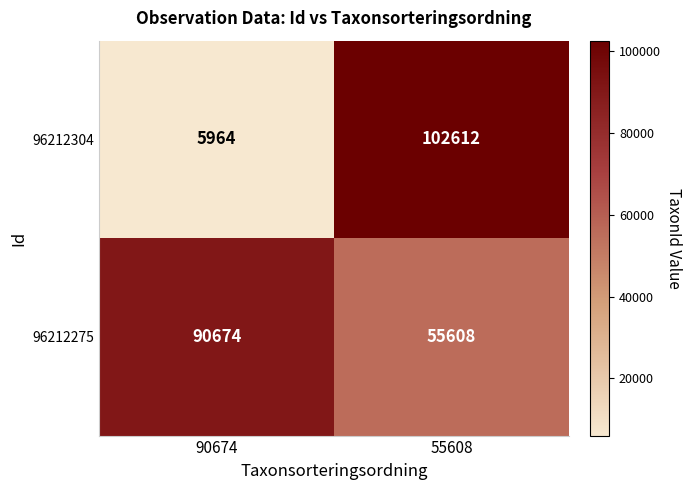

What value does the 96212304 series have at 55608?

102612